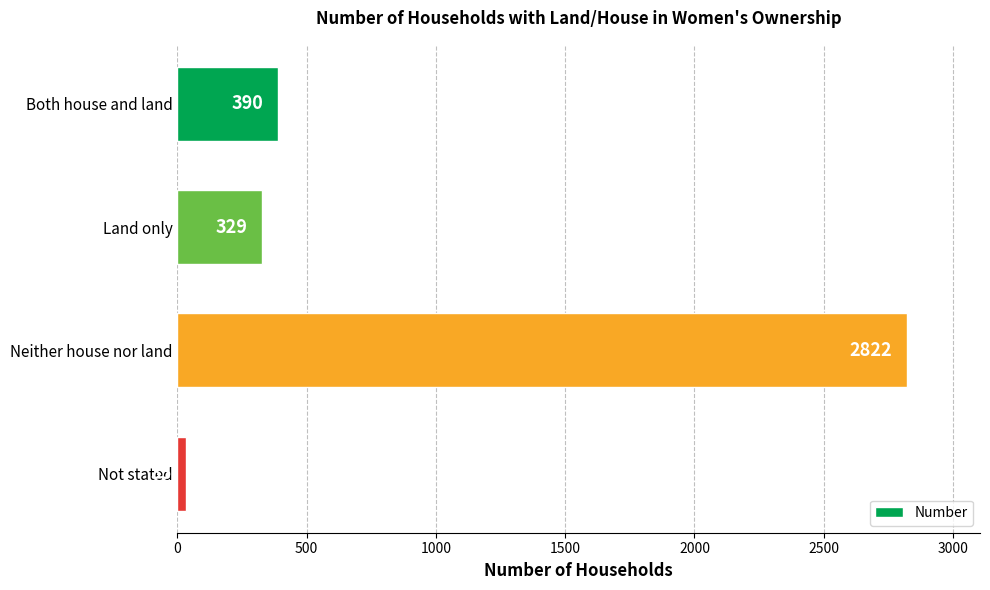

What is the average value?

894